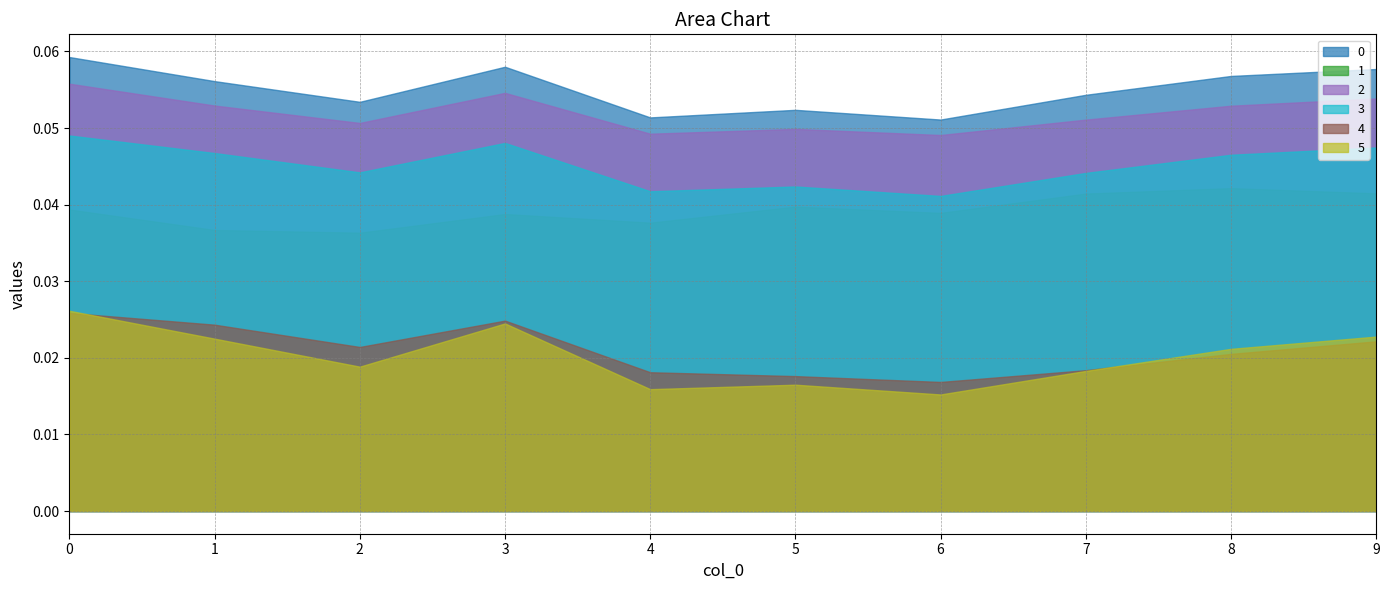

Where is the first local maximum for 4?

3